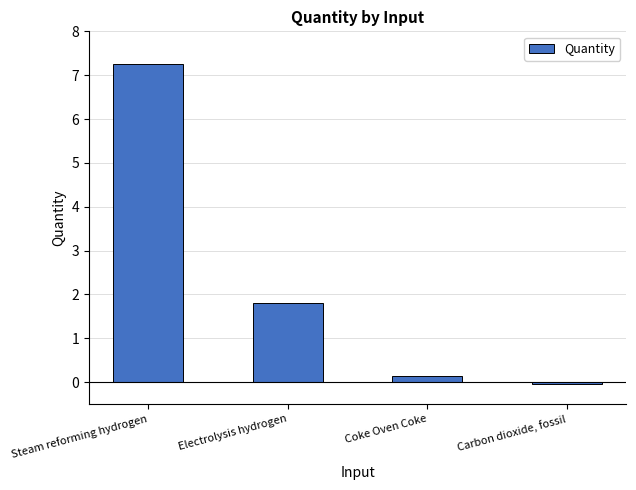

What is the sum of the values at Coke Oven Coke and Carbon dioxide, fossil?

0.1